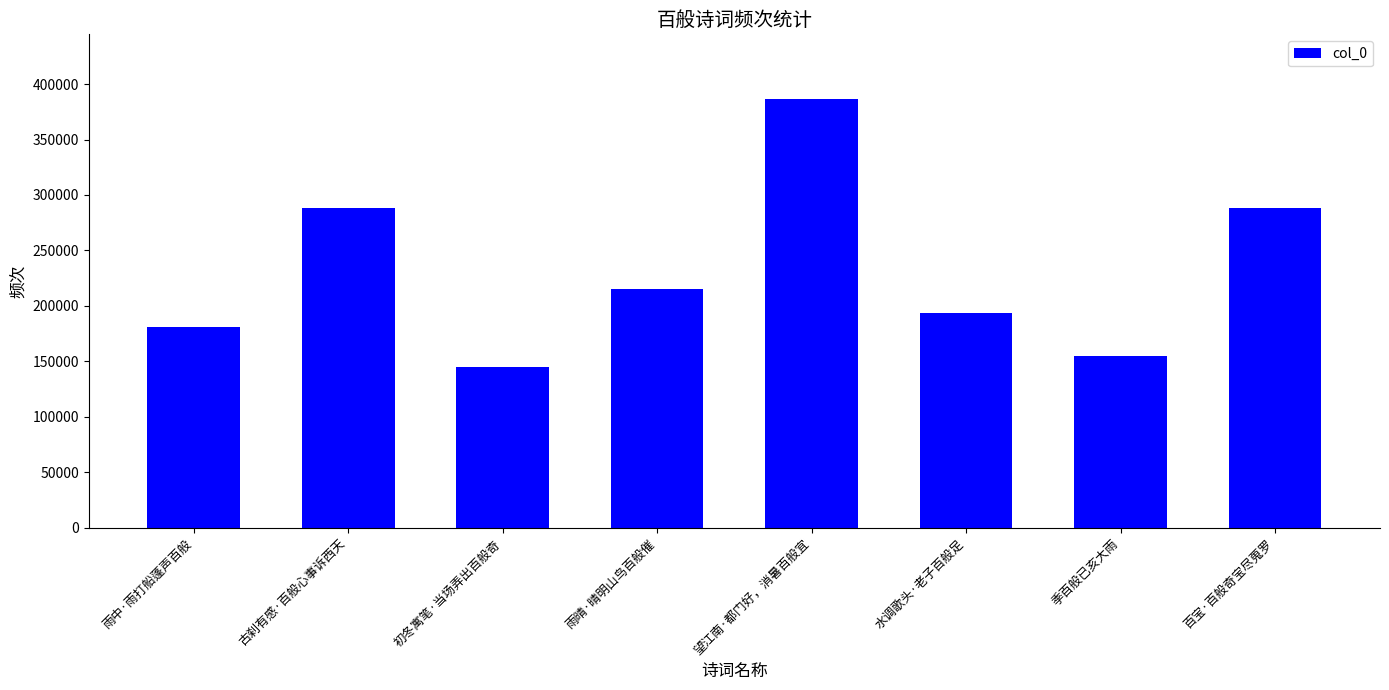

Which category has the lowest value across all series?

初冬寓笔·当场弄出百般奇